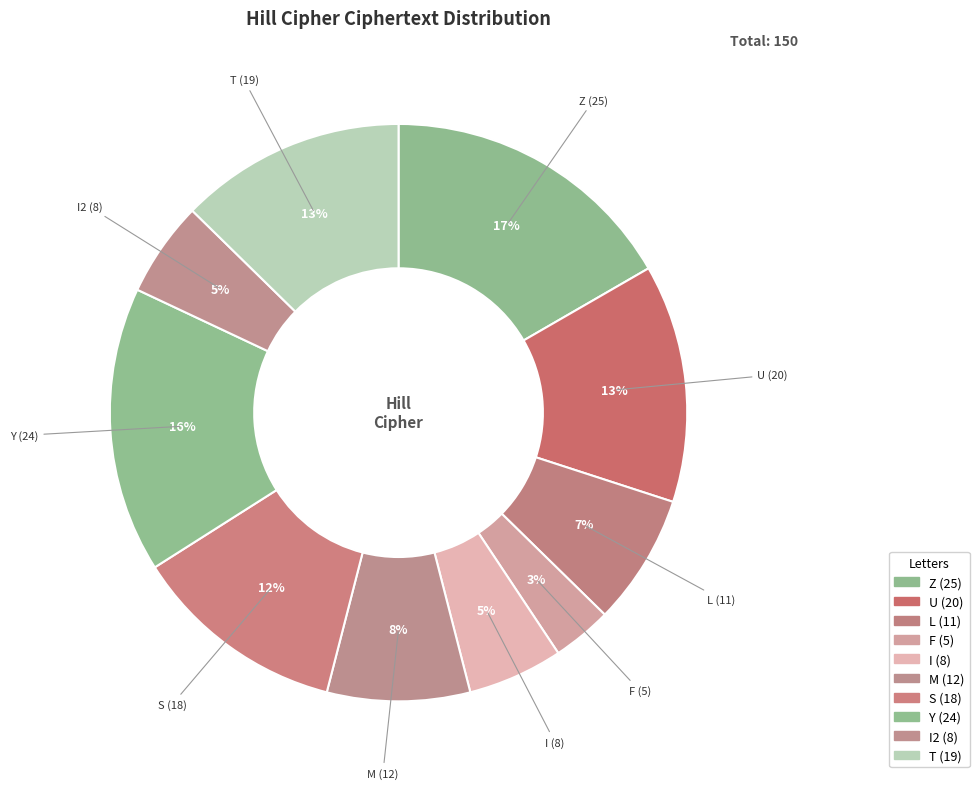

Count the number of slices in the pie.

10